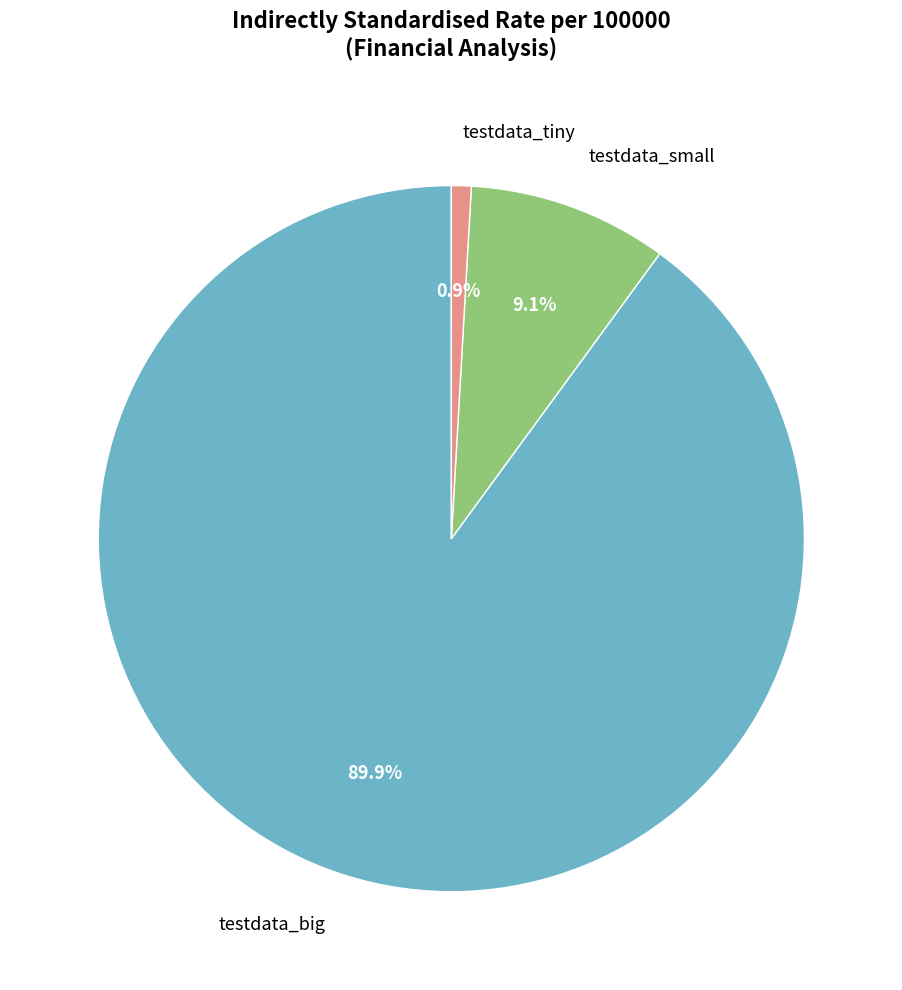

Approximately how many times larger is the value at testdata_small compared to testdata_big?

0.1